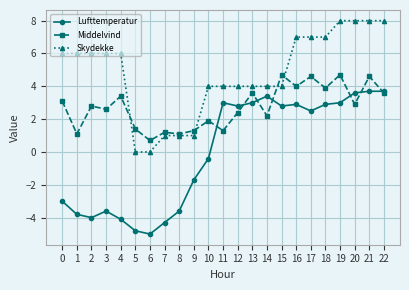

What is the lowest value of the Lufttemperatur series?

-5.0